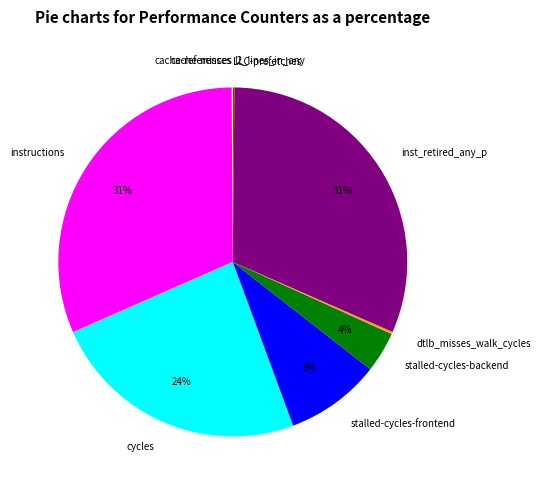

To the nearest percent, what is the average slice percentage?

10%